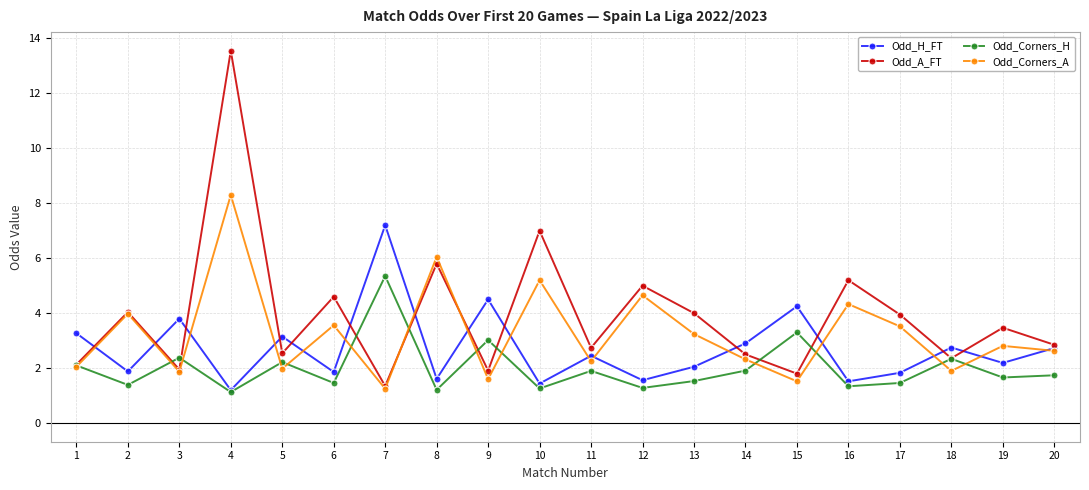

What is the highest value of the Odd_Corners_A series?

8.3